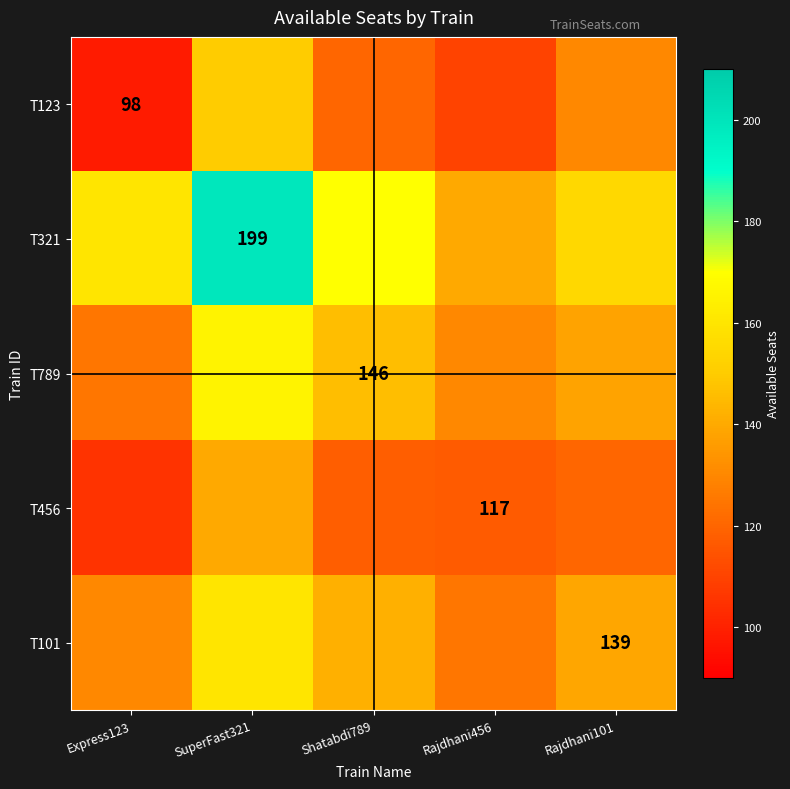

How many data points does each series have?

5